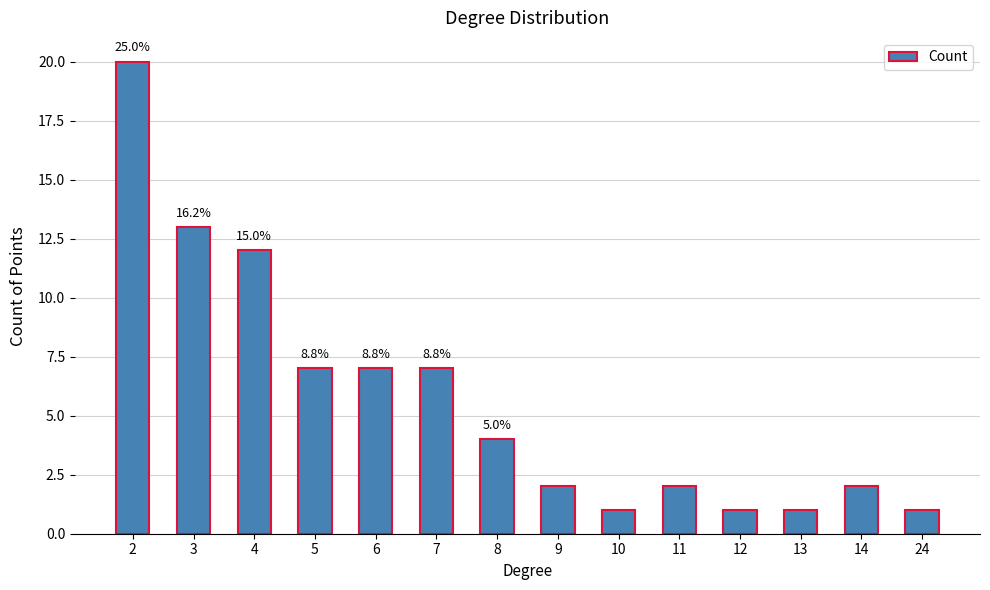

Which category has the lowest value across all series?

10